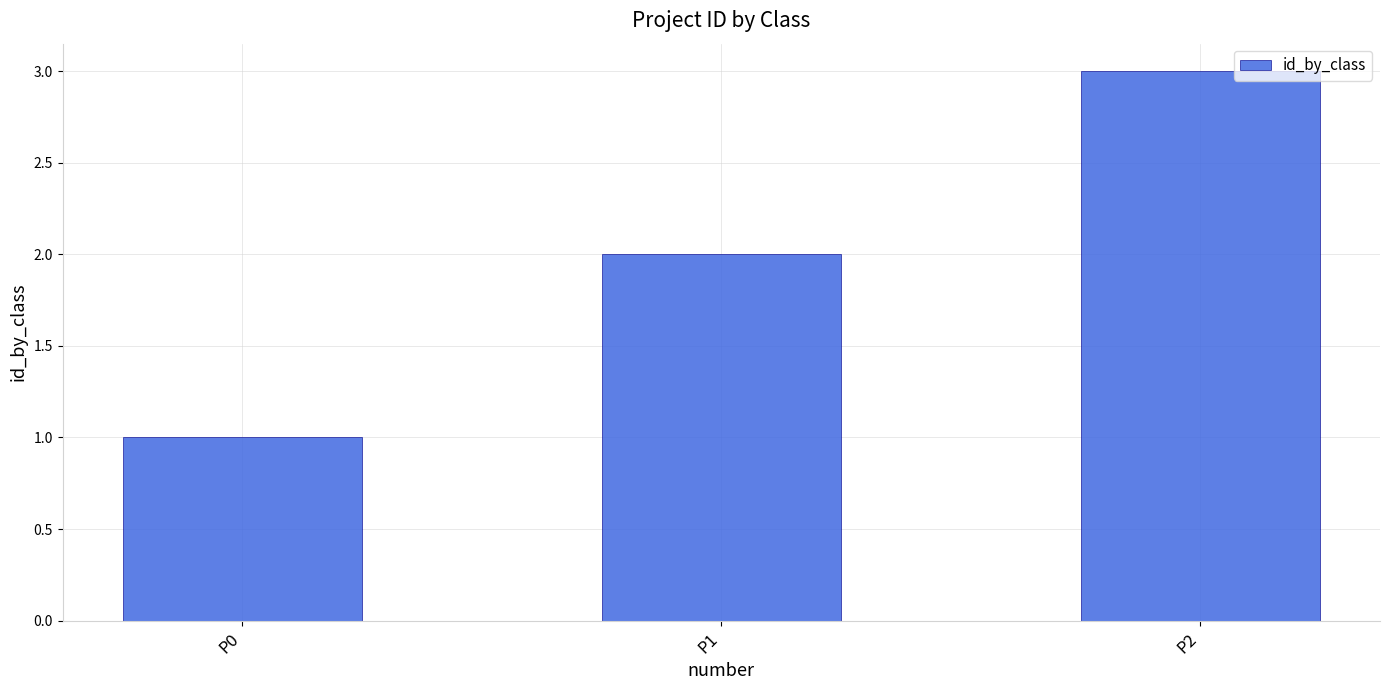

How many values are below 2?

1